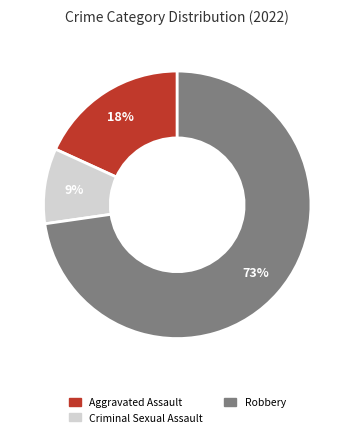

Does any single category account for the majority?

Yes